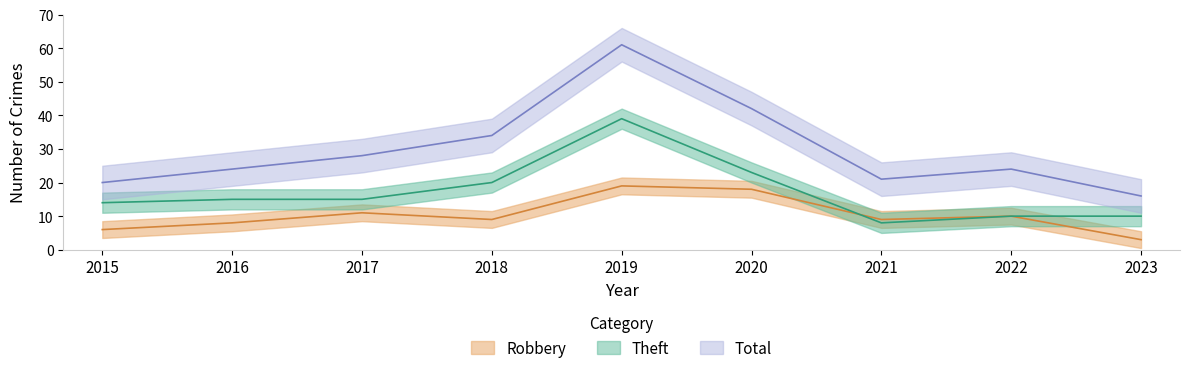

At how many categories does at least one series exceed 56?

1